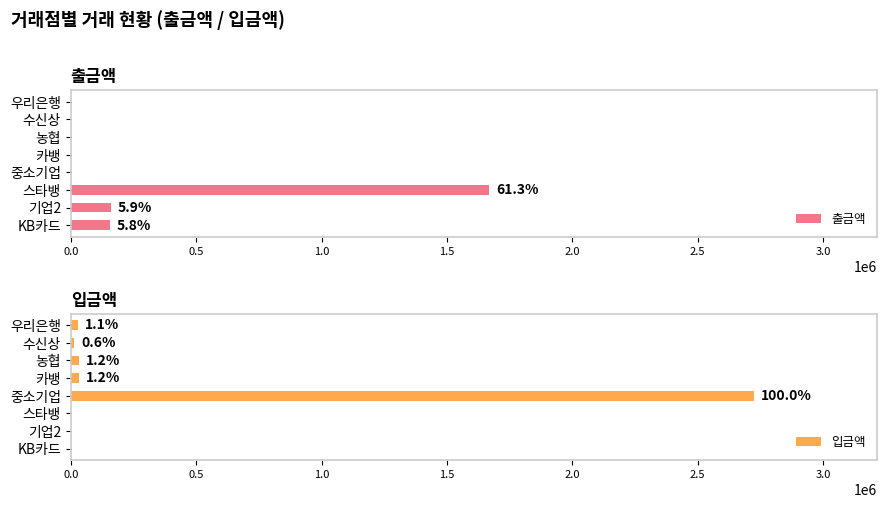

True or false: 출금액 has a value of -782156 at 중소기업.

False